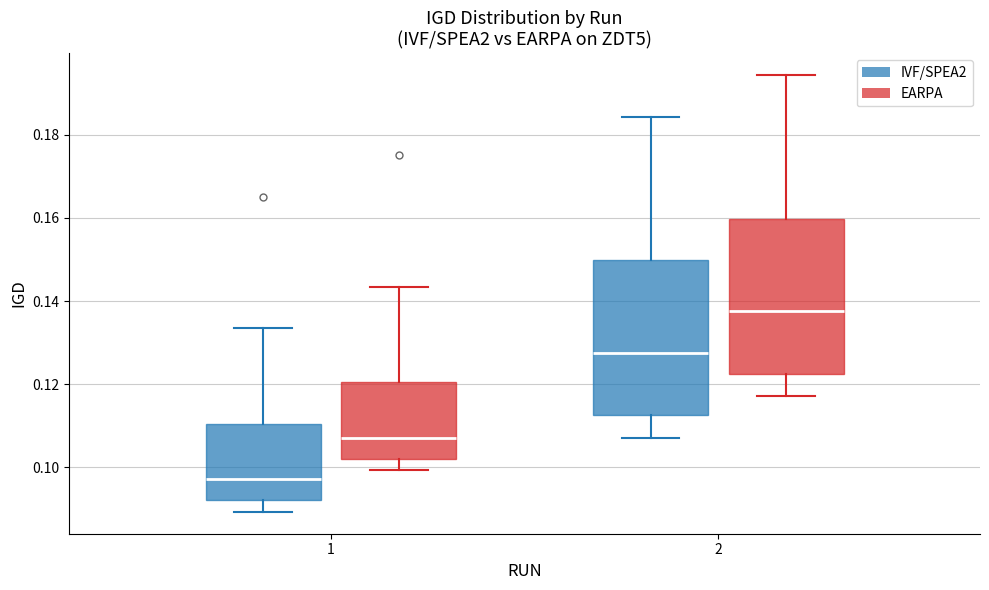

Where is the upper edge of the box for 2 (IVF/SPEA2) on the y-axis? The values are not printed on the chart, so give them approximately, as read against the axis.

0.150